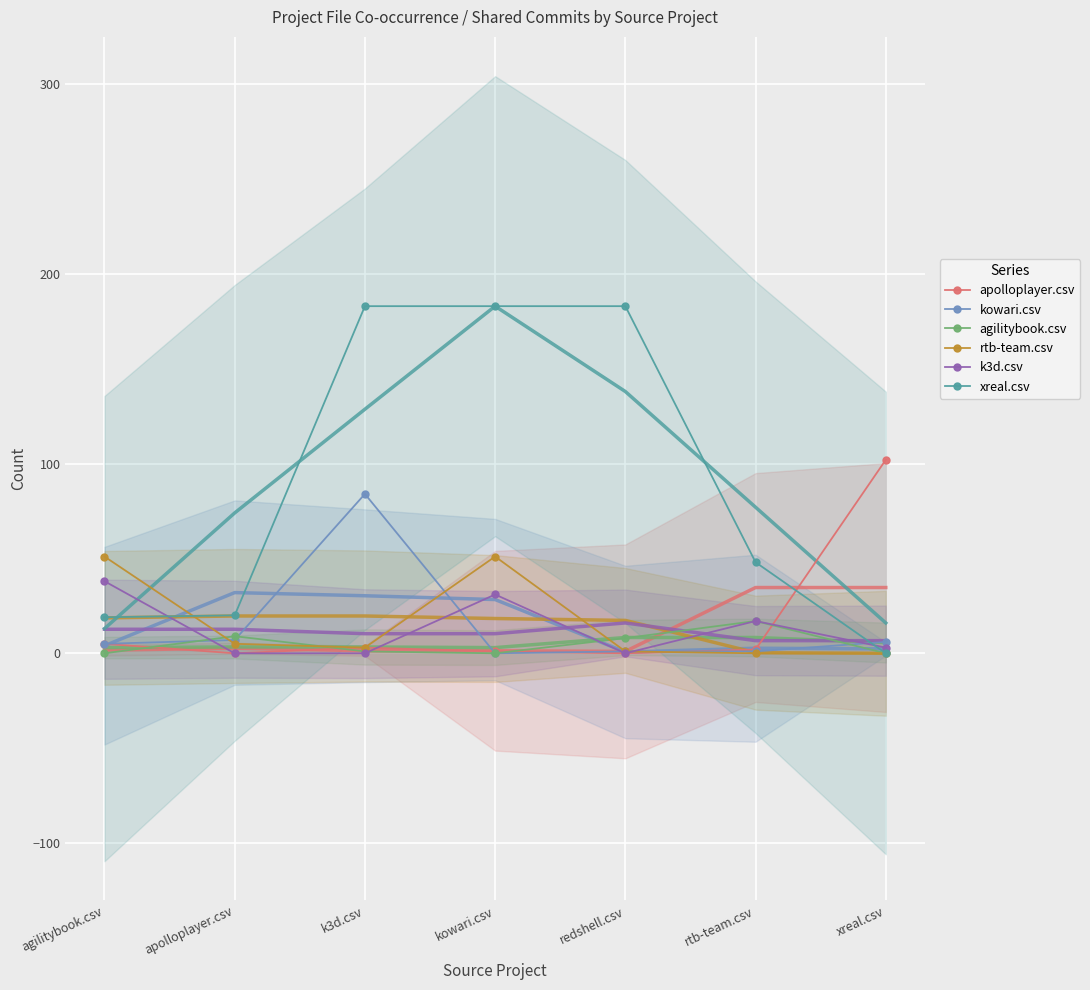

What is the value of the xreal.csv point at the 1st from the left?

19